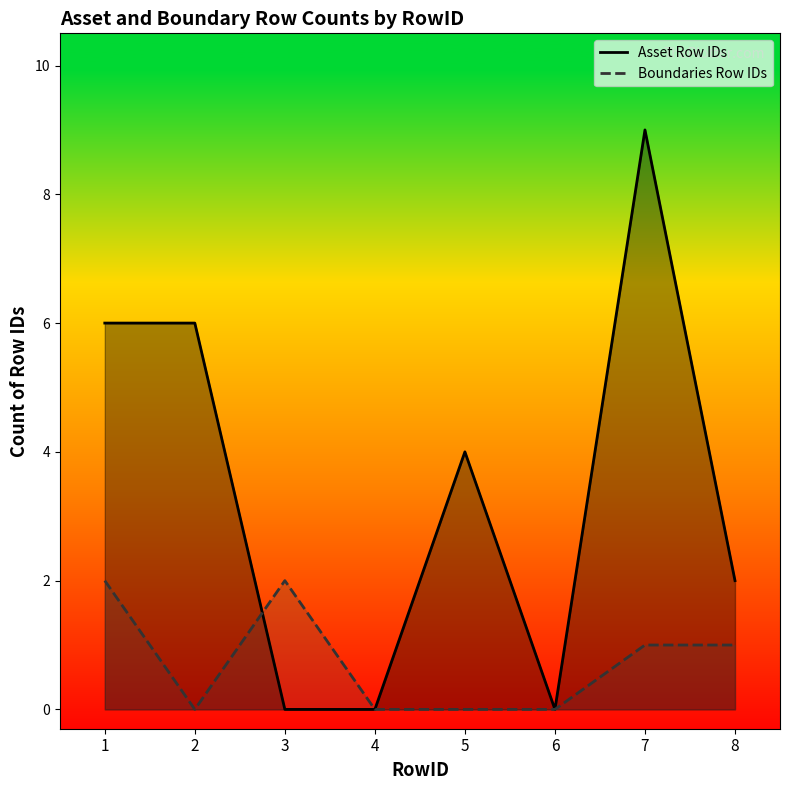

Rank the categories by Asset Row IDs value from highest to lowest.

7, 1, 2, 5, 8, 3, 4, 6